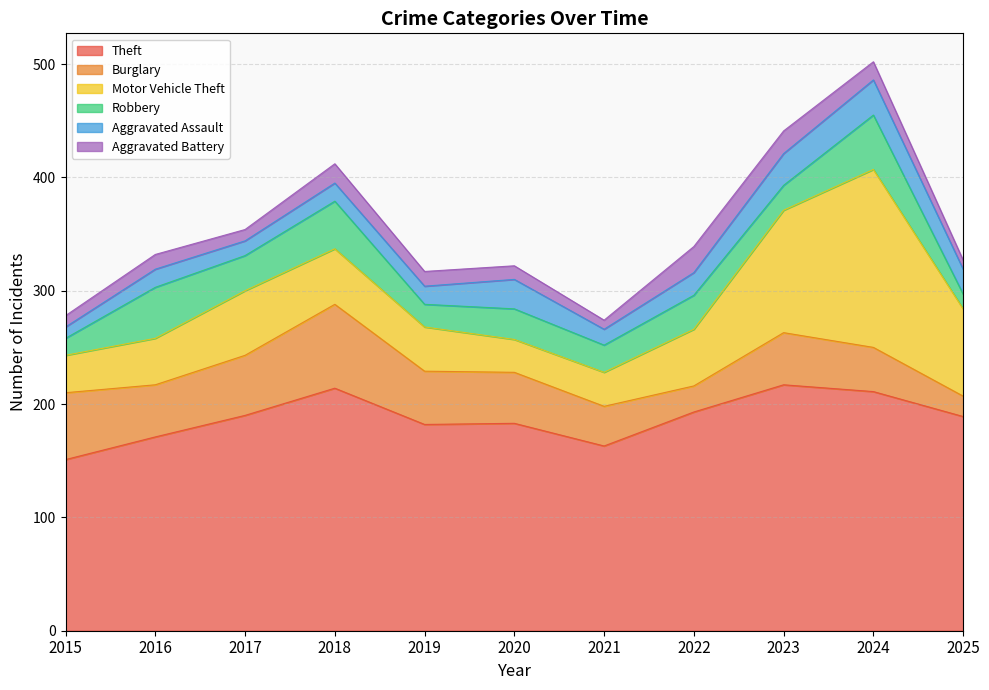

Reading left to right, transcribe all the data shown in this chart.

Theft: 2015=151	2016=171	2017=190	2018=214	2019=182	2020=183	2021=163	2022=193	2023=217	2024=211	2025=189
Burglary: 2015=59	2016=46	2017=53	2018=74	2019=47	2020=45	2021=35	2022=23	2023=46	2024=39	2025=18
Motor Vehicle Theft: 2015=33	2016=41	2017=57	2018=49	2019=39	2020=29	2021=30	2022=50	2023=108	2024=157	2025=77
Robbery: 2015=15	2016=45	2017=31	2018=42	2019=20	2020=27	2021=24	2022=30	2023=22	2024=48	2025=13
Aggravated Assault: 2015=10	2016=16	2017=13	2018=16	2019=16	2020=26	2021=14	2022=20	2023=28	2024=31	2025=22
Aggravated Battery: 2015=10	2016=13	2017=10	2018=17	2019=13	2020=12	2021=8	2022=23	2023=20	2024=16	2025=8